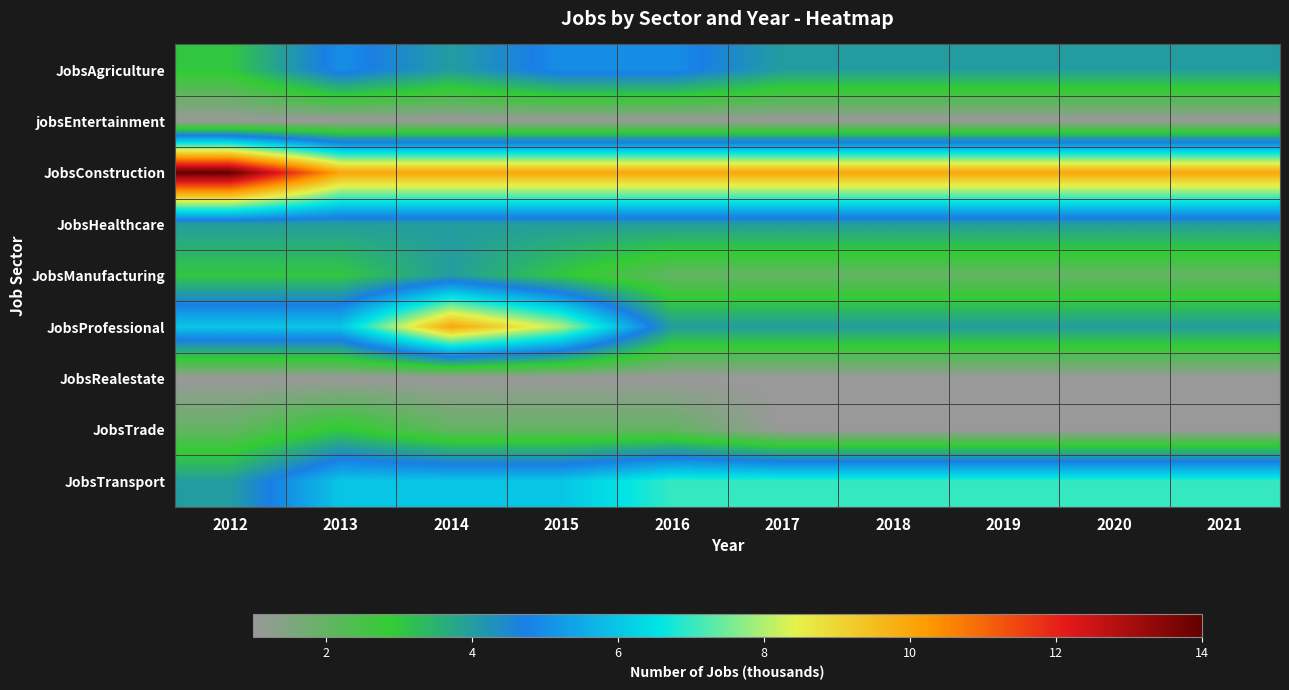

At how many categories does at least one series exceed 4?

10